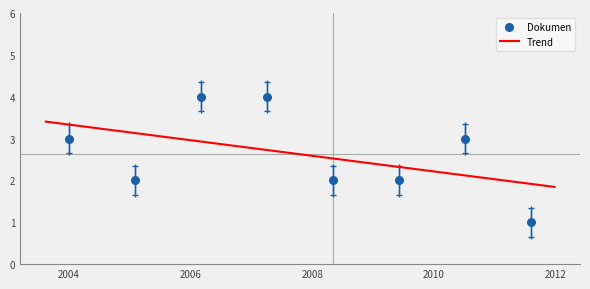

Between 09/08/2011 and 01/01/2004, which is larger?

01/01/2004